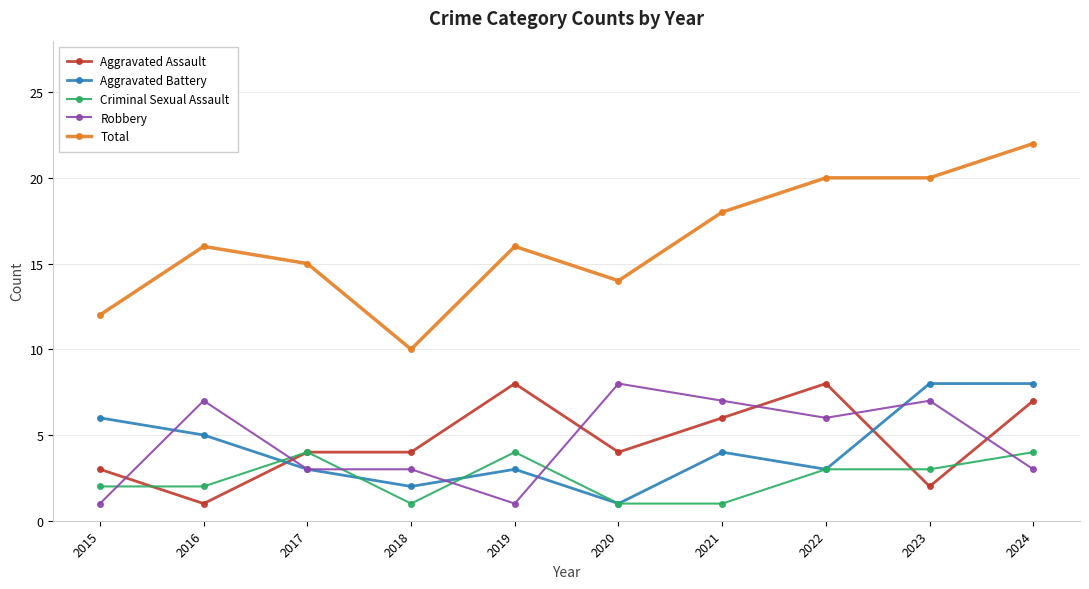

Does the chart display data point markers on the line(s)?

Yes